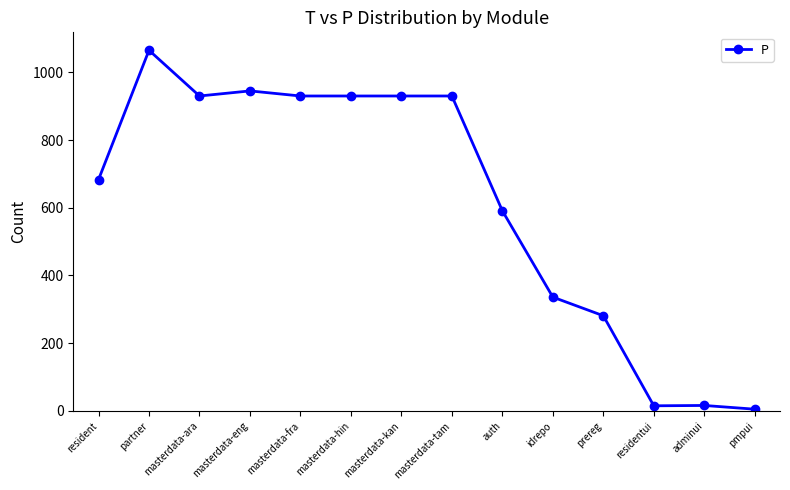

Which category has the highest value across all series?

partner